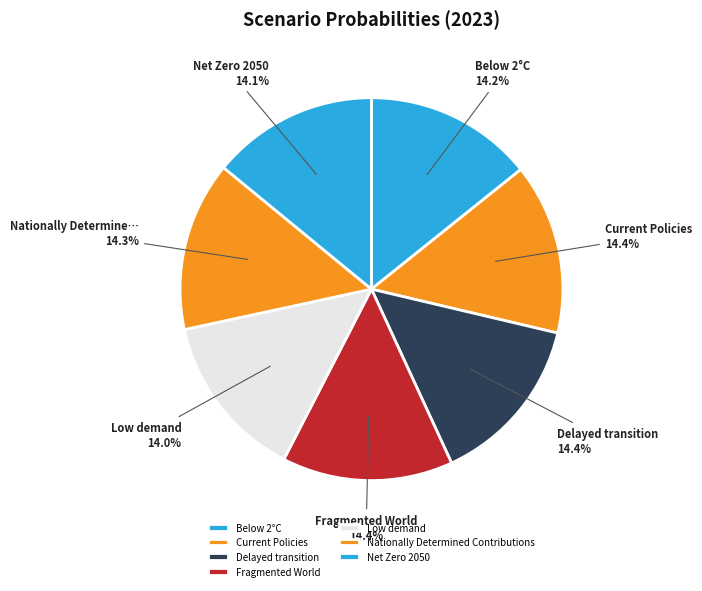

Is there a majority slice in this chart?

No